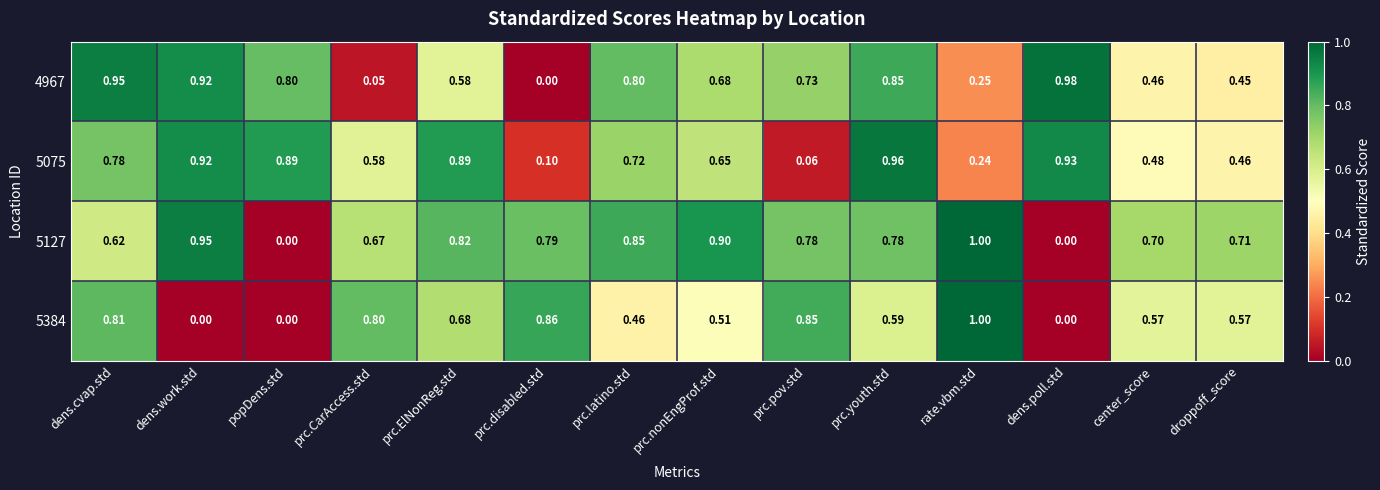

Is the value of 4967 at droppoff_score greater than the value of 5384 at droppoff_score?

No